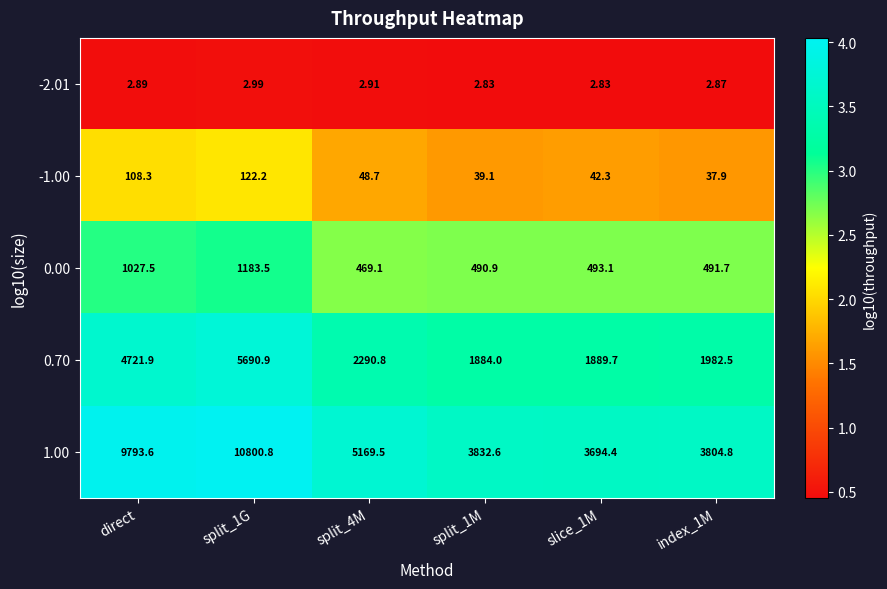

Is the value of 0.00 at split_1G greater than the value of -1.00 at direct?

Yes